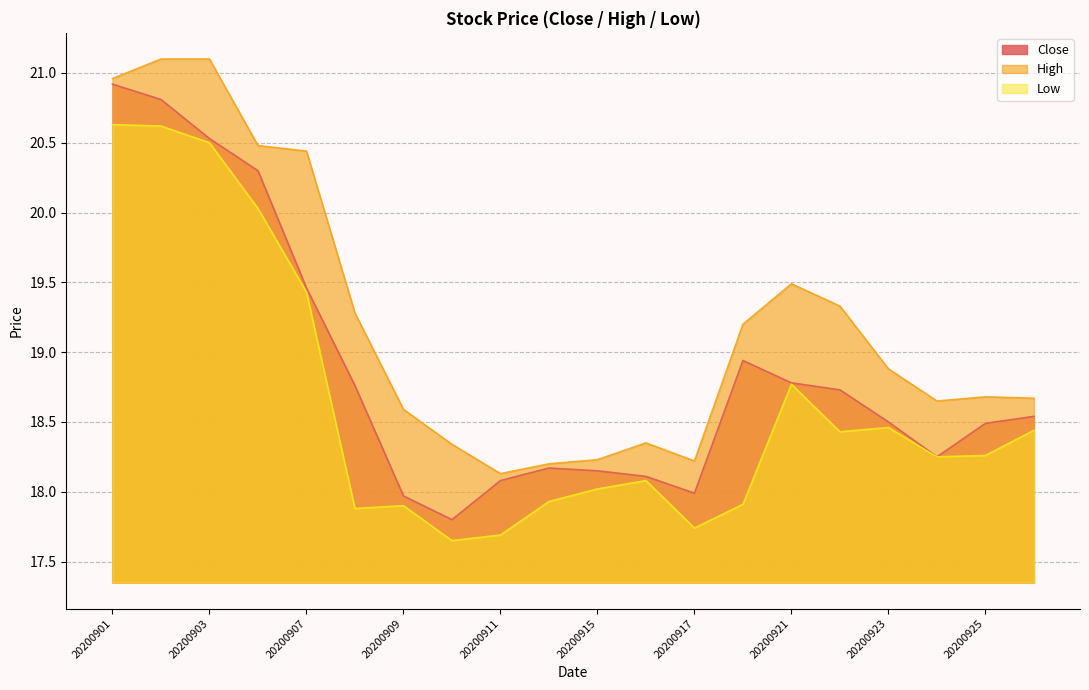

At which category does Close reach its first local valley?

20200910